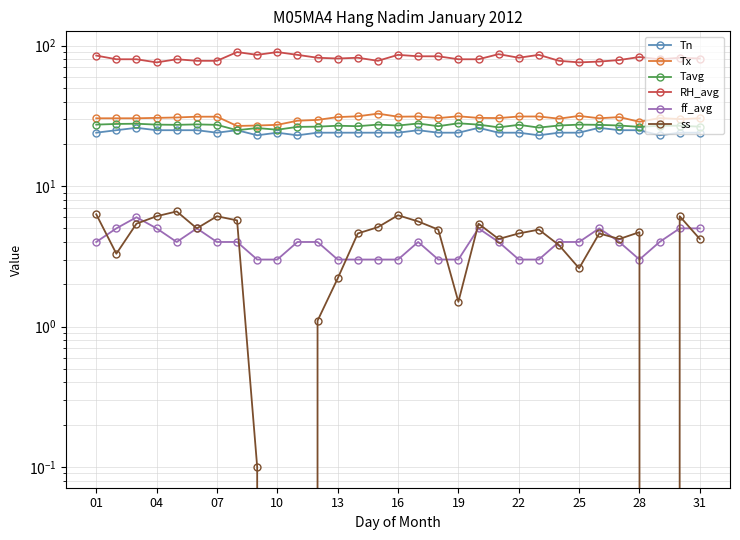

Which series has the widest spread of values?

RH_avg